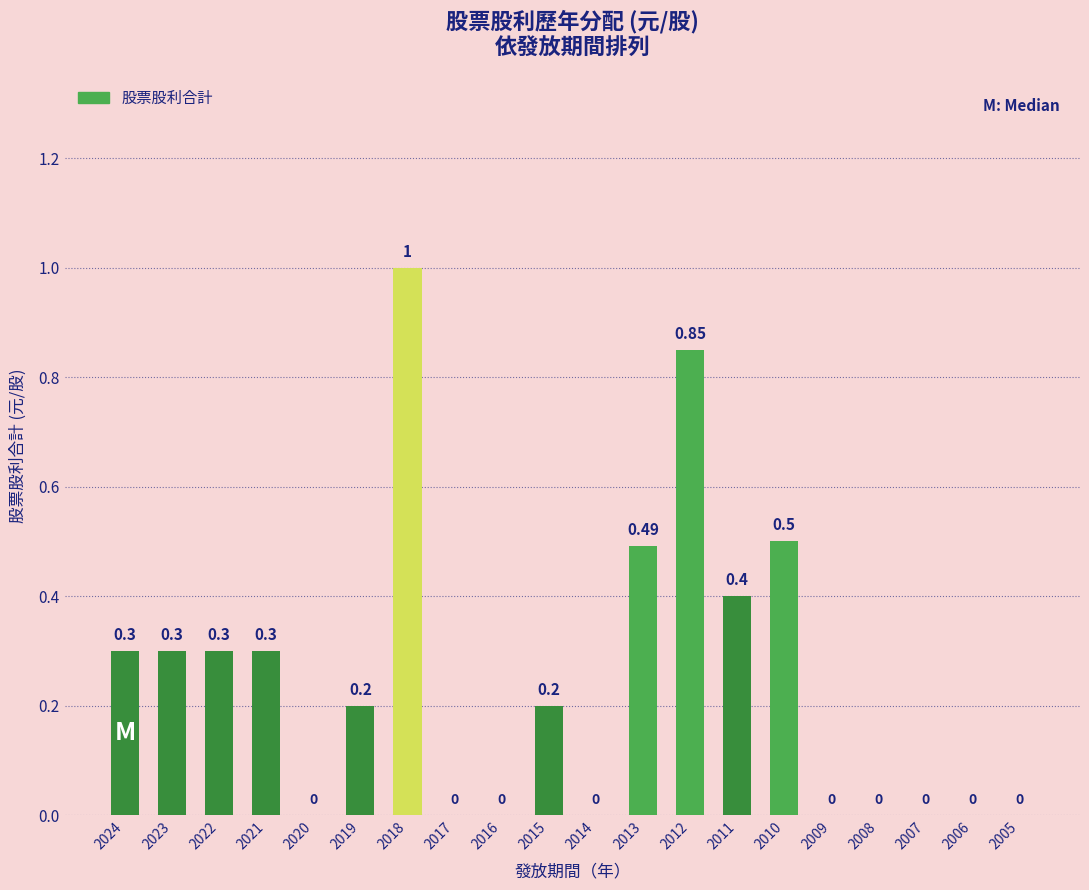

Which has a higher value, 2011 or 2008?

2011